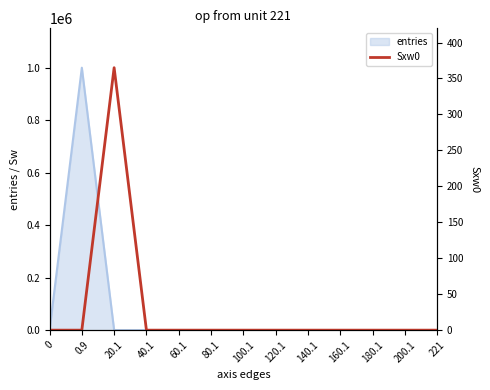

The value of entries at 160.1 is -486141. True or false?

False